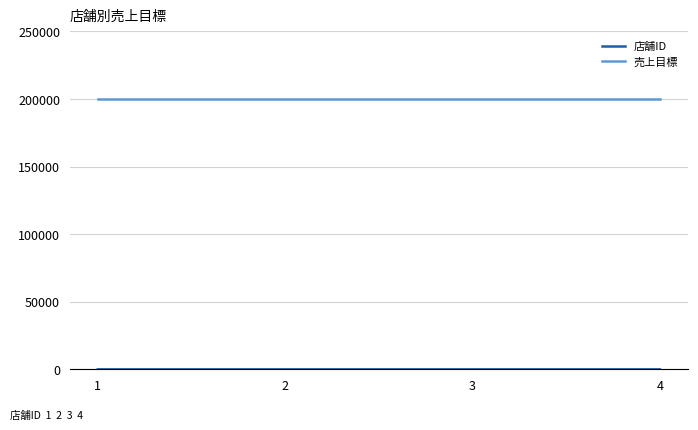

The value of 売上目標 at 3 is 200000. True or false?

True